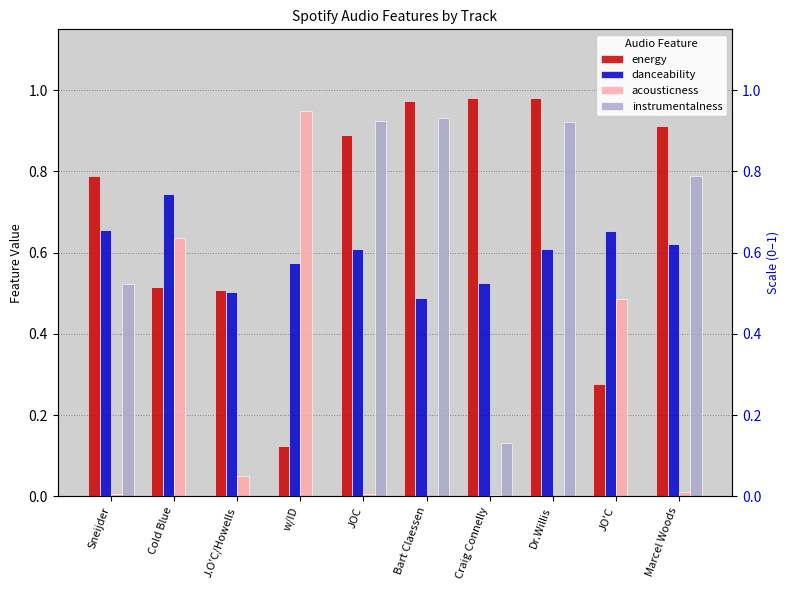

What is the difference between the maximum and minimum values in the acousticness series?

0.9